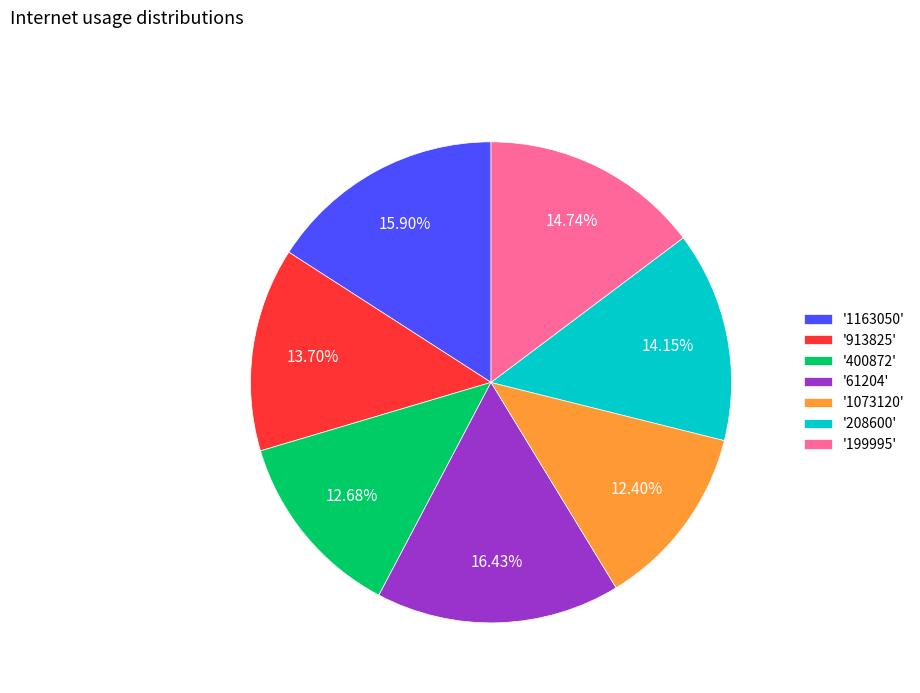

Which has a higher value, '208600' or '1073120'?

'208600'